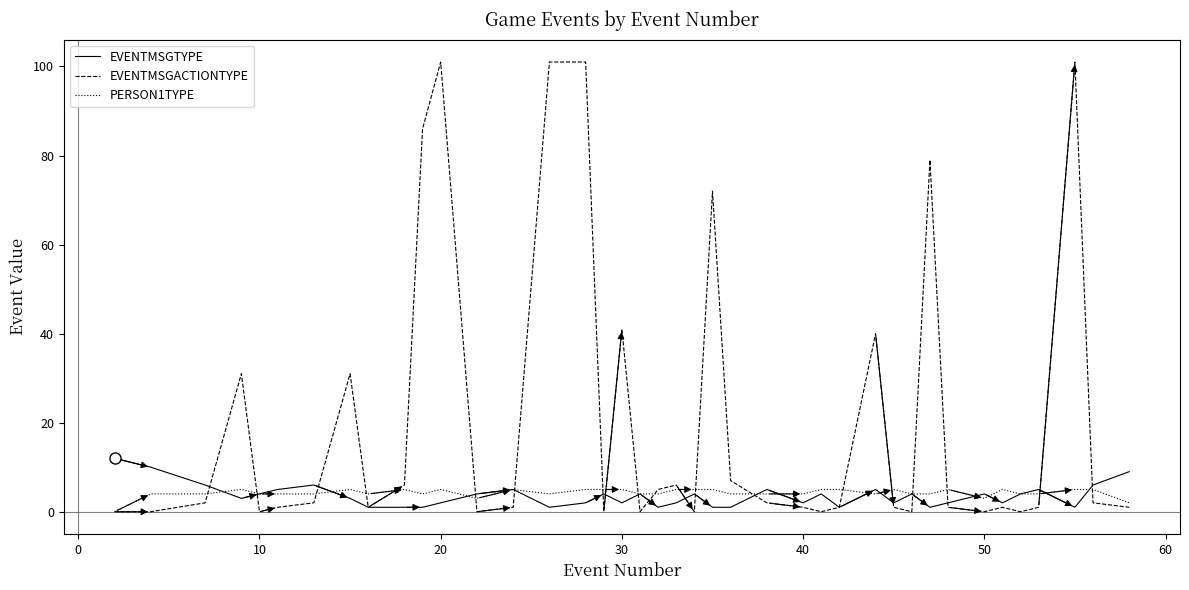

How many lines are shown in the chart?

3